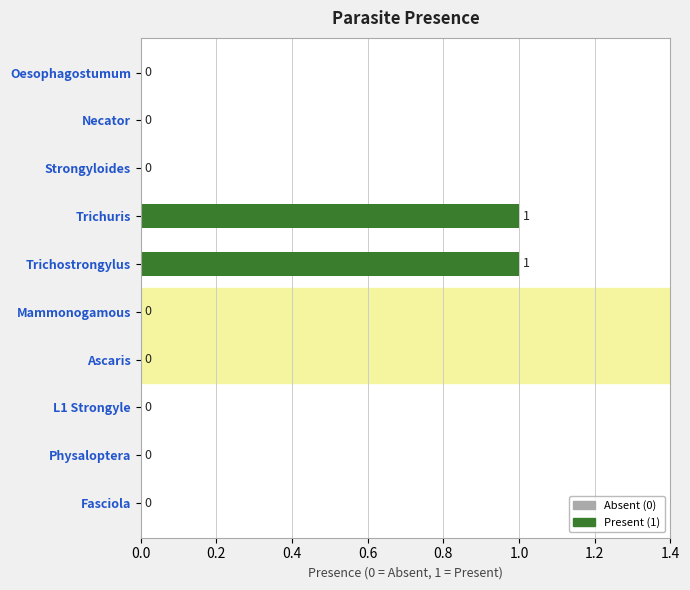

Does the chart contain stacked bars?

No